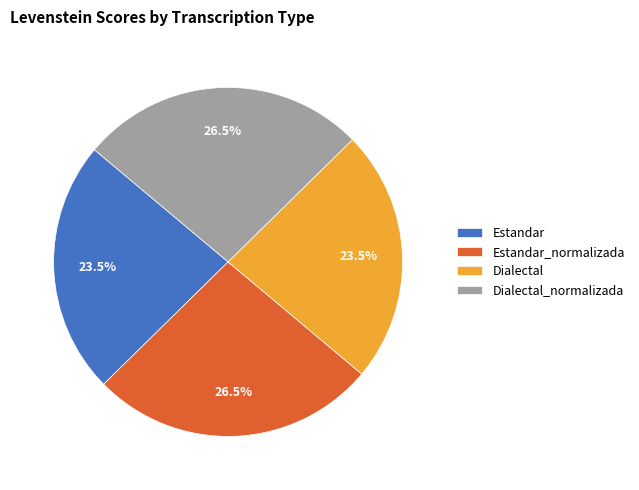

What is the total percentage of Estandar_normalizada and Dialectal_normalizada?

53.0%